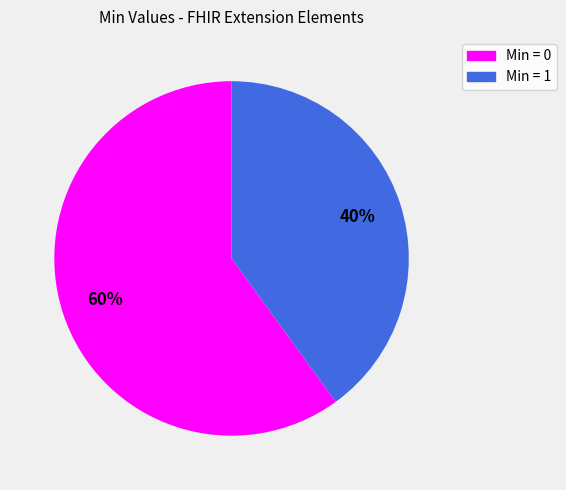

How many segments does this pie chart have?

2